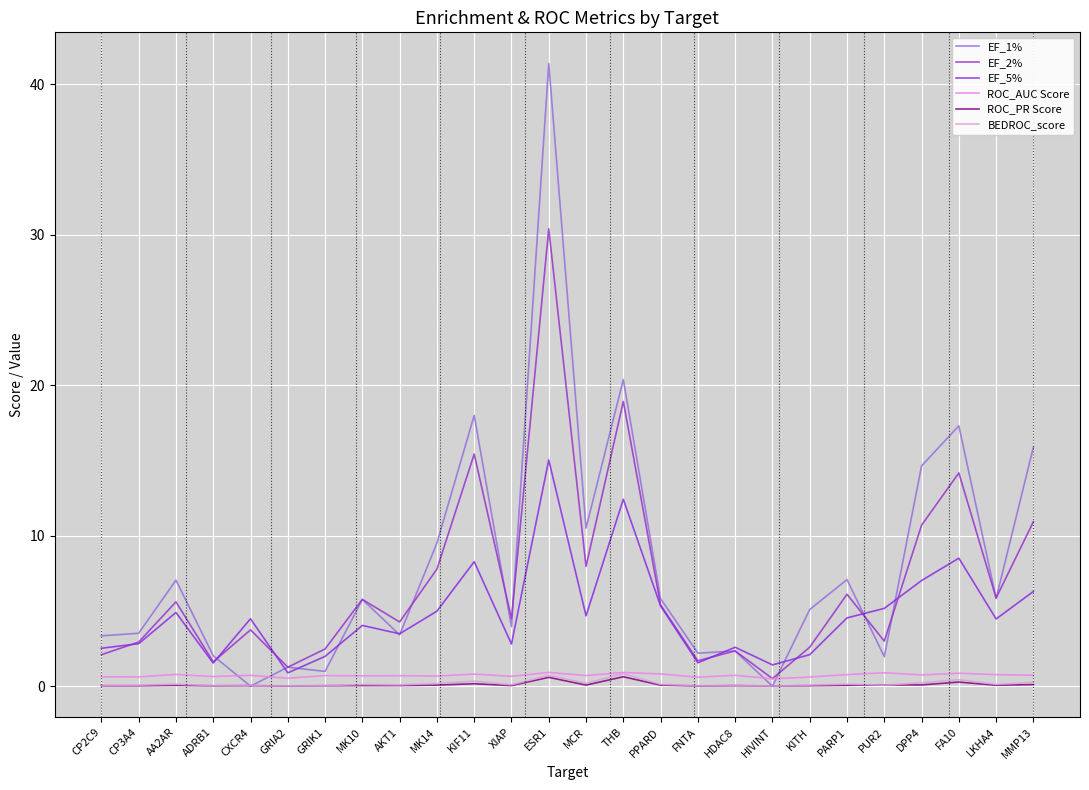

How many lines are shown in the chart?

6